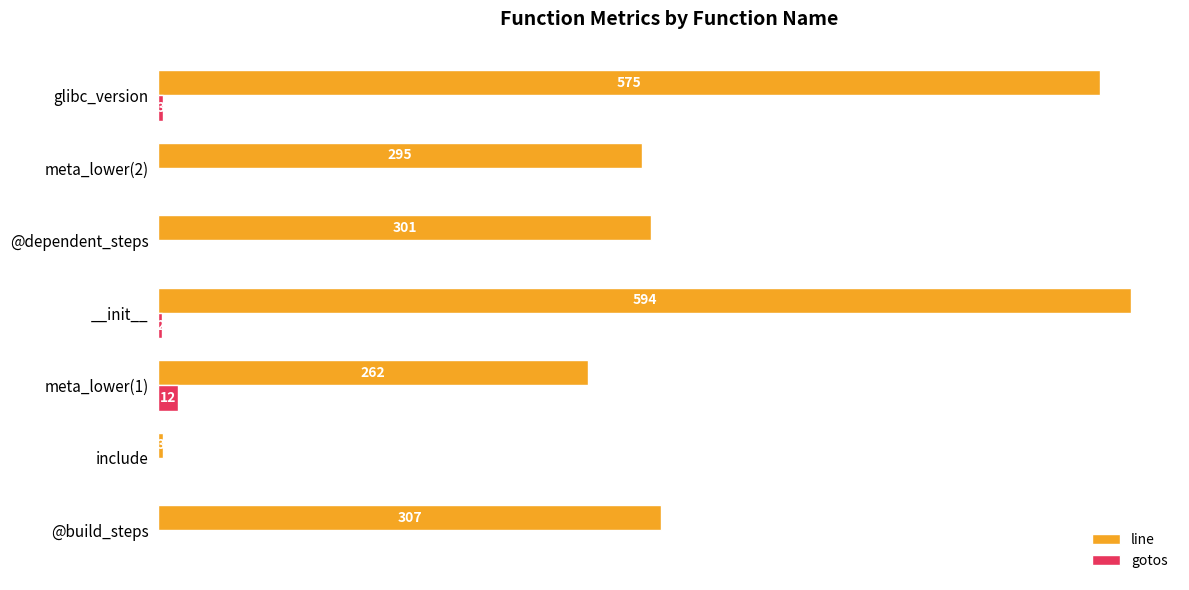

Which category has the highest value in the line series?

__init__